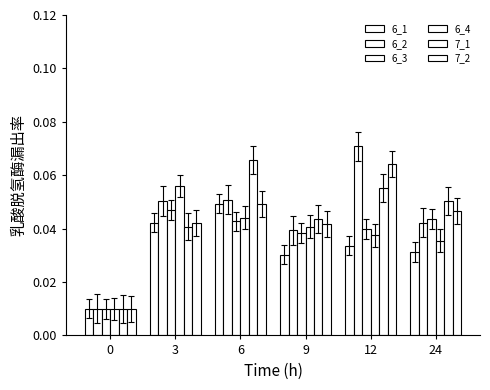

How many bars are there in total?

36